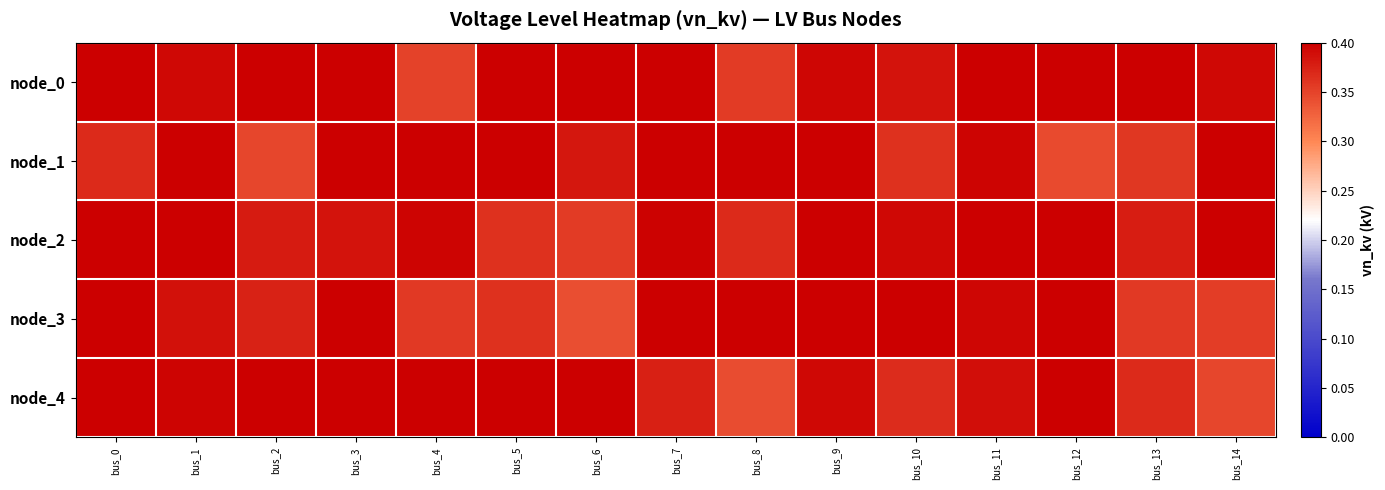

Which series changed the most between bus_1 and bus_6?

node_2